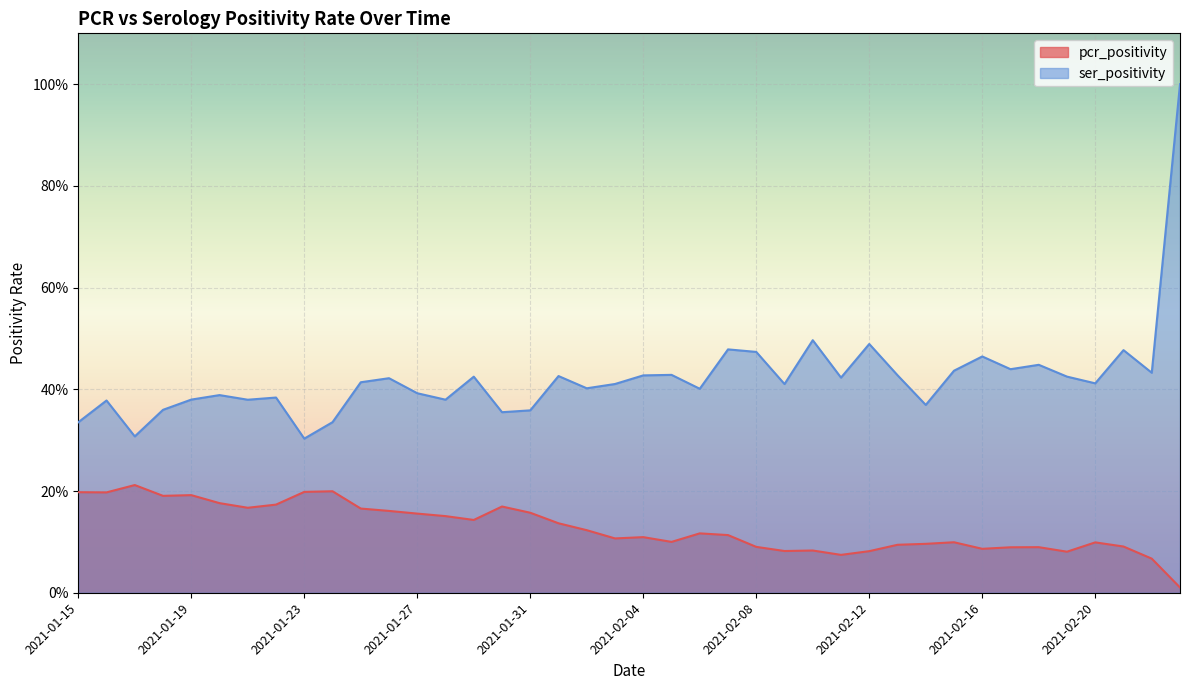

What is the difference between the highest and lowest values at 2021-01-28?

0.2